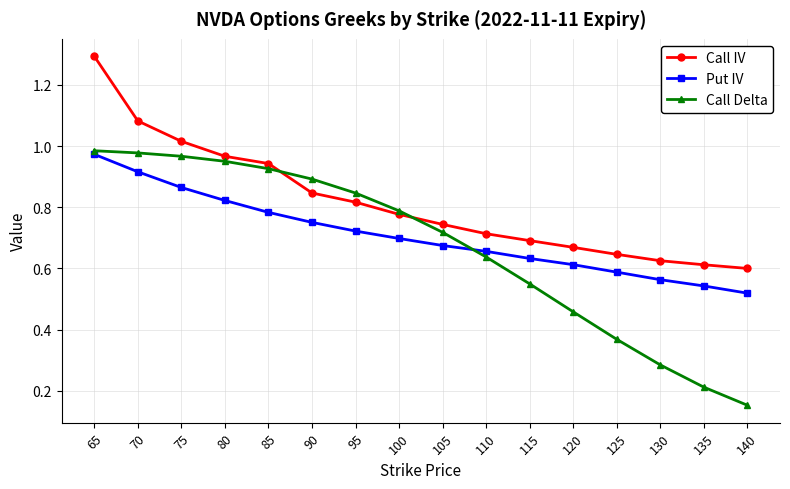

Between 105 and 130, which series saw the biggest shift?

Call Delta